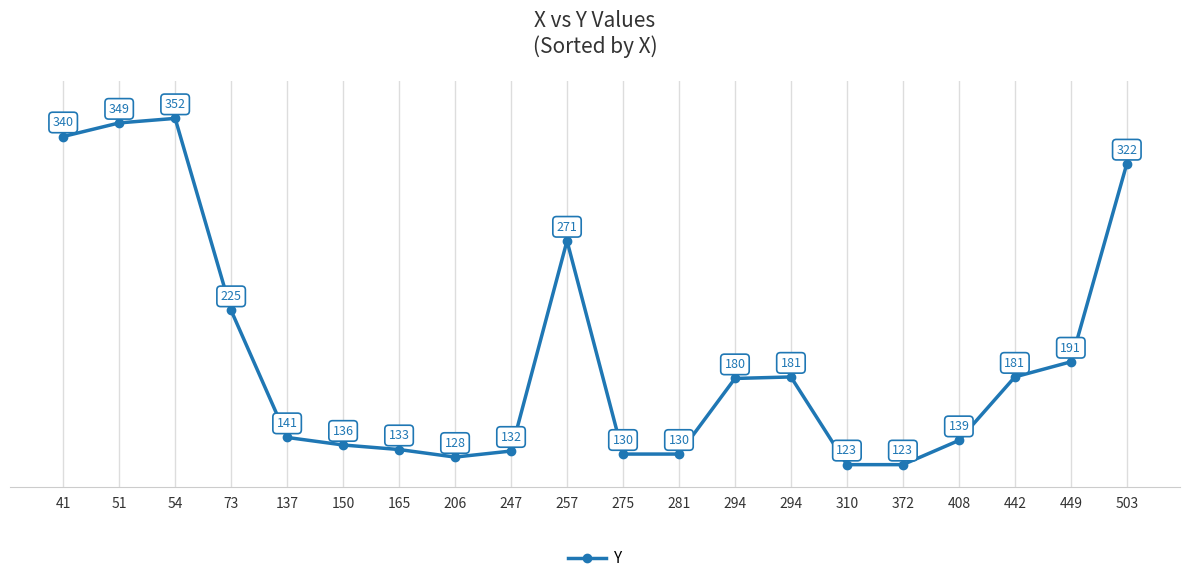

List the labels in order of value, largest first.

54, 51, 41, 503, 257, 73, 449, 294, 442, 294, 137, 408, 150, 165, 247, 275, 281, 206, 310, 372